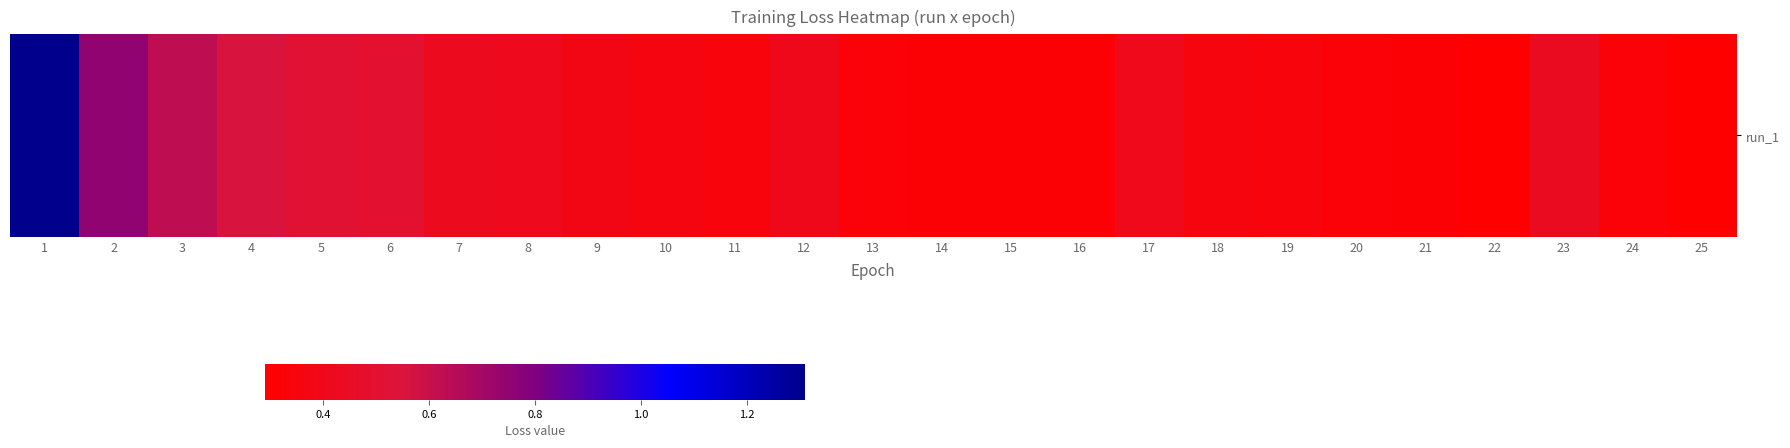

What is the greatest value displayed?

1.3